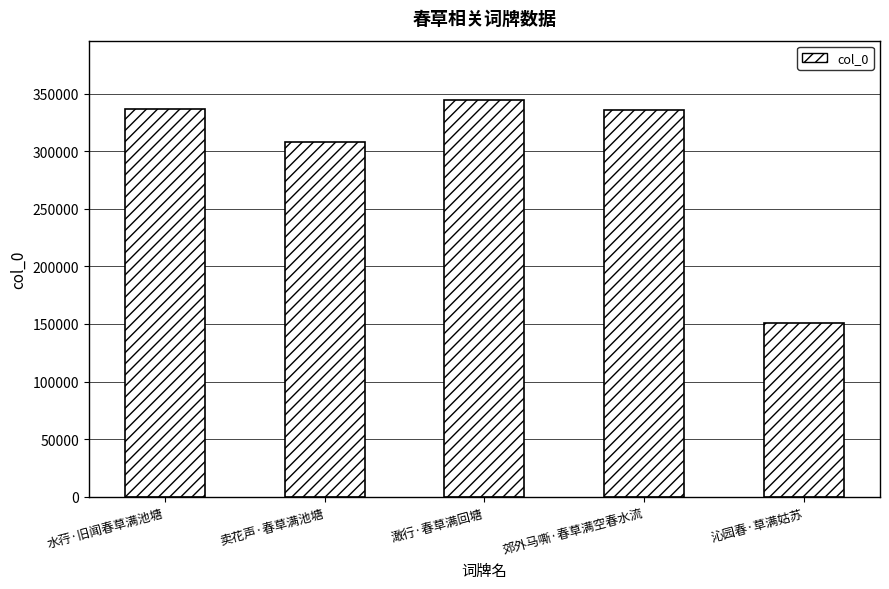

The value at 沁园春·草满姑苏 is 151225. True or false?

True